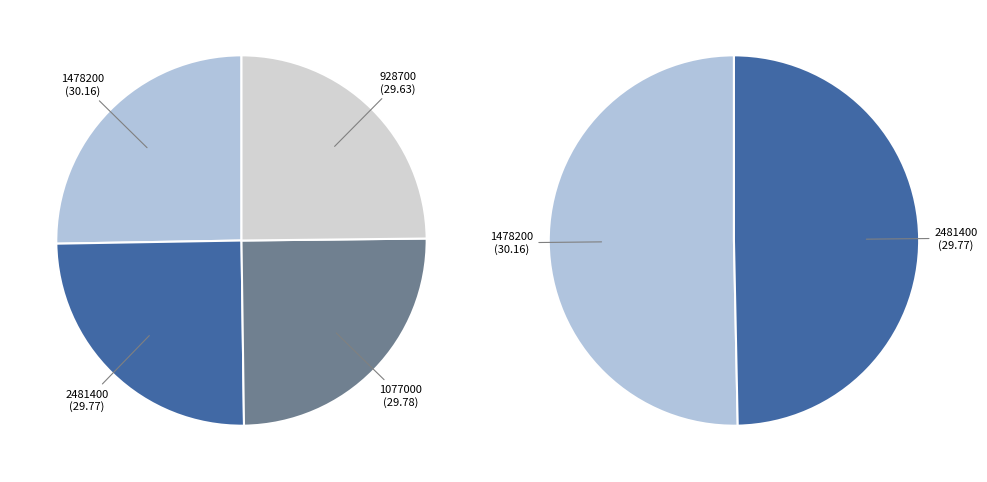

Is it true that 1077000 is 37% of the pie?

False